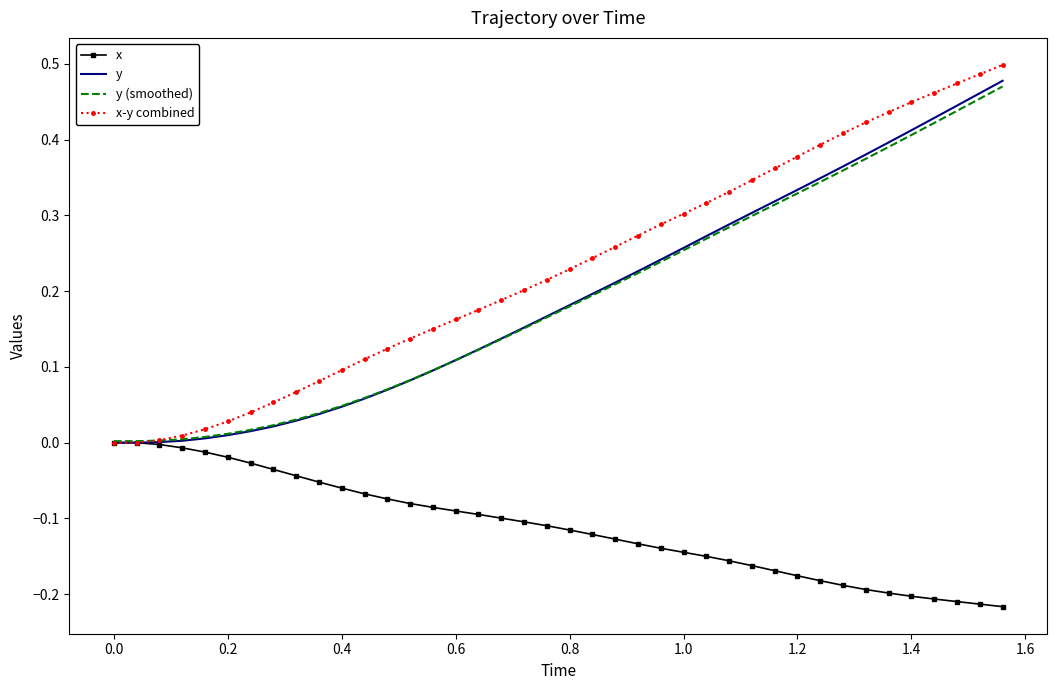

Which series has the widest spread of values?

x-y combined